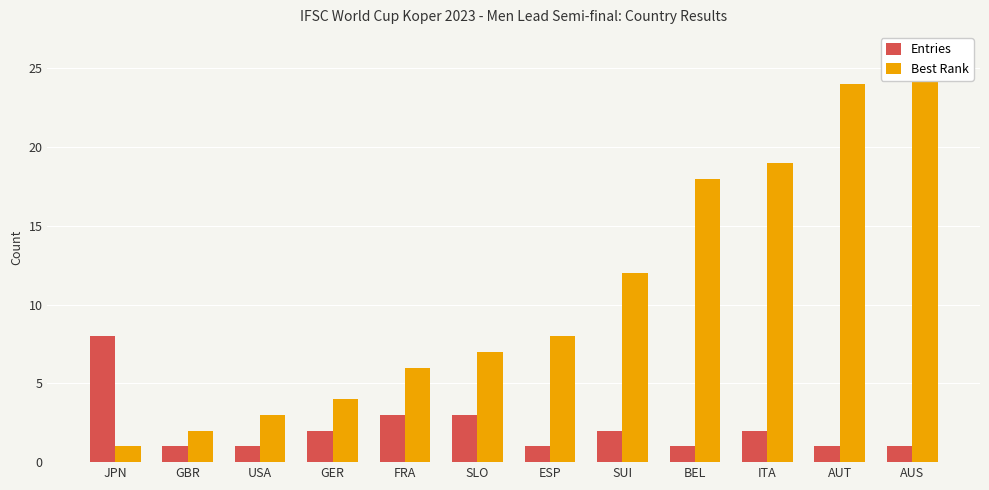

What is the sum of the Best Rank values at USA and FRA?

9